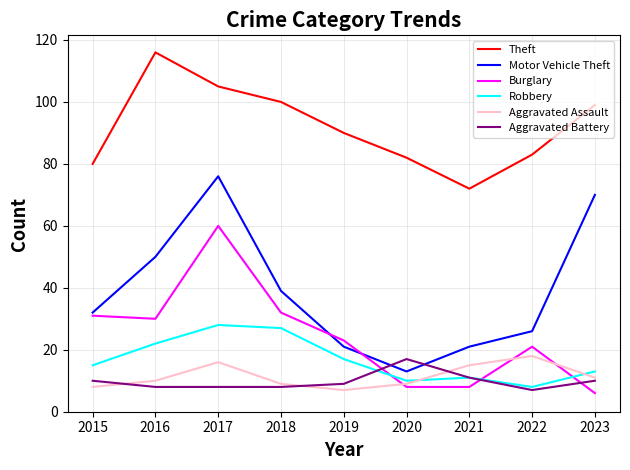

True or false: Theft and Aggravated Battery intersect in this chart.

False